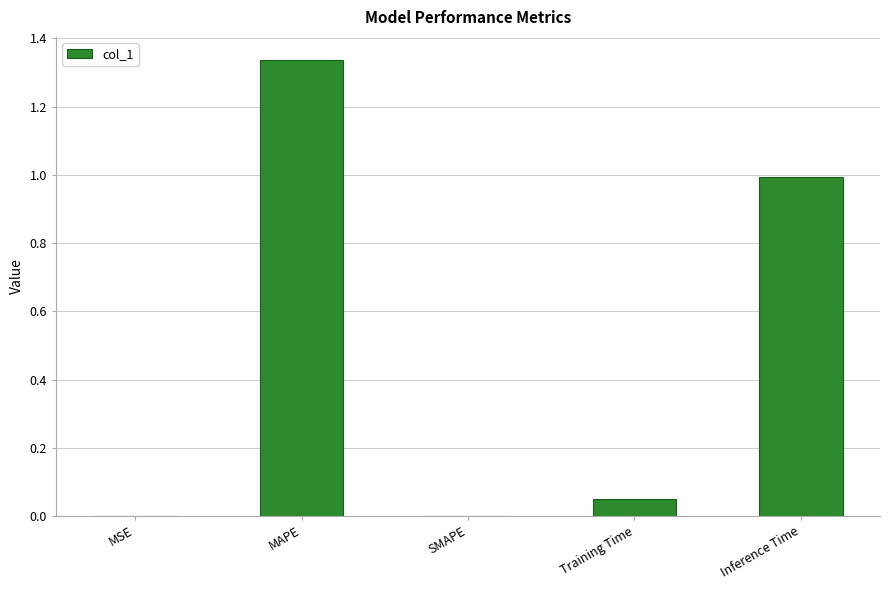

The chart shows a value of 0.0 at Training Time. True or false?

True